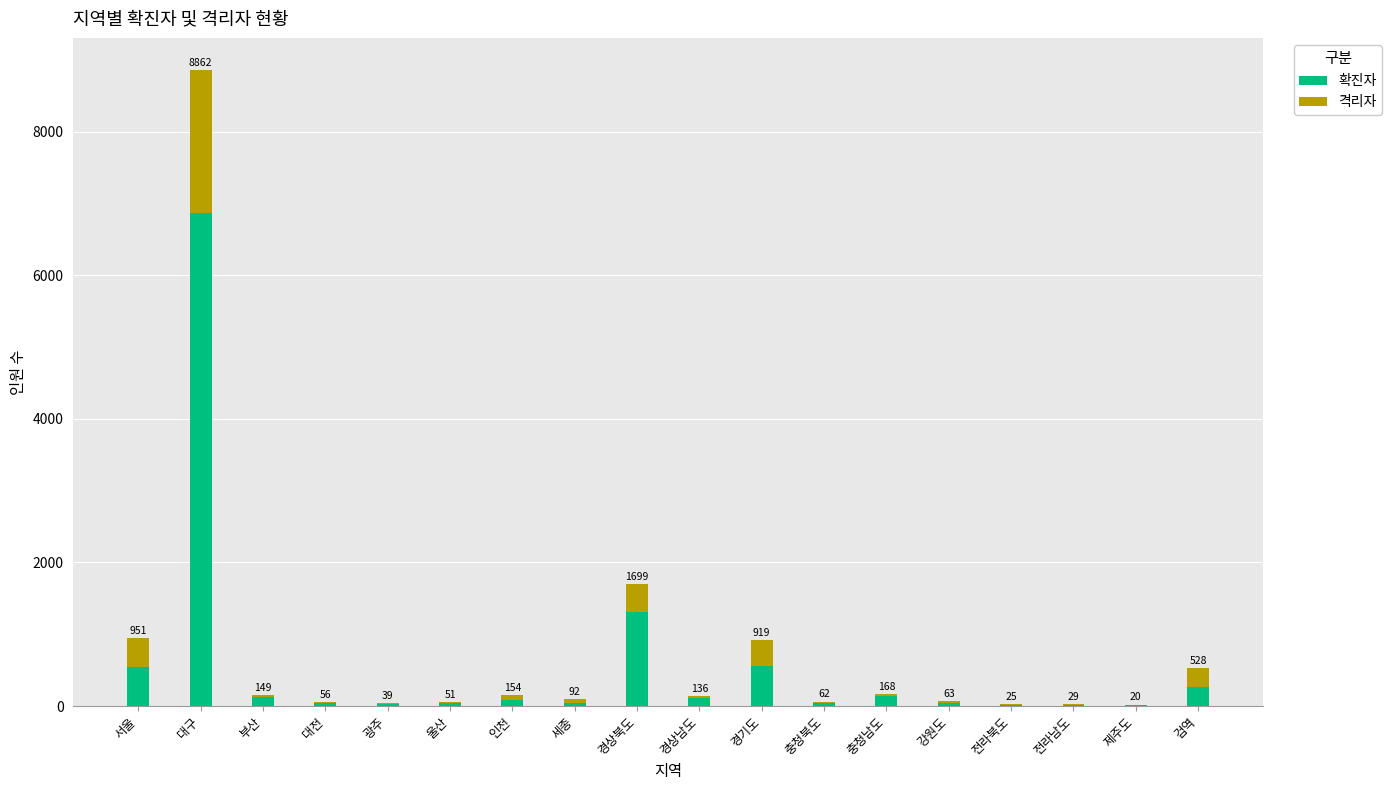

Are the bars grouped side by side (vs. stacked)?

No